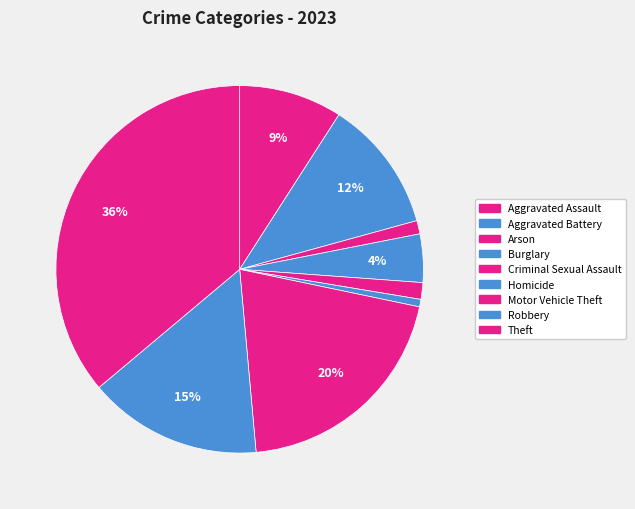

How many segments does this pie chart have?

9